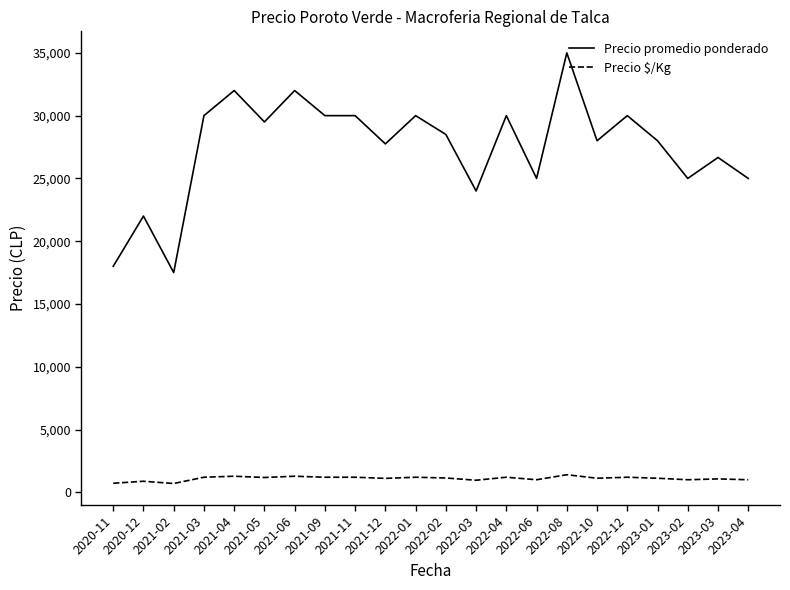

Which series changed the most between 2021-03 and 2022-02?

Precio promedio ponderado